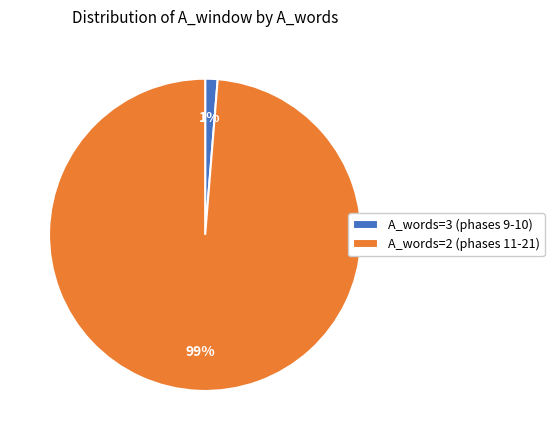

Which slice represents more than half of the pie?

A_words=2 (phases 11-21)